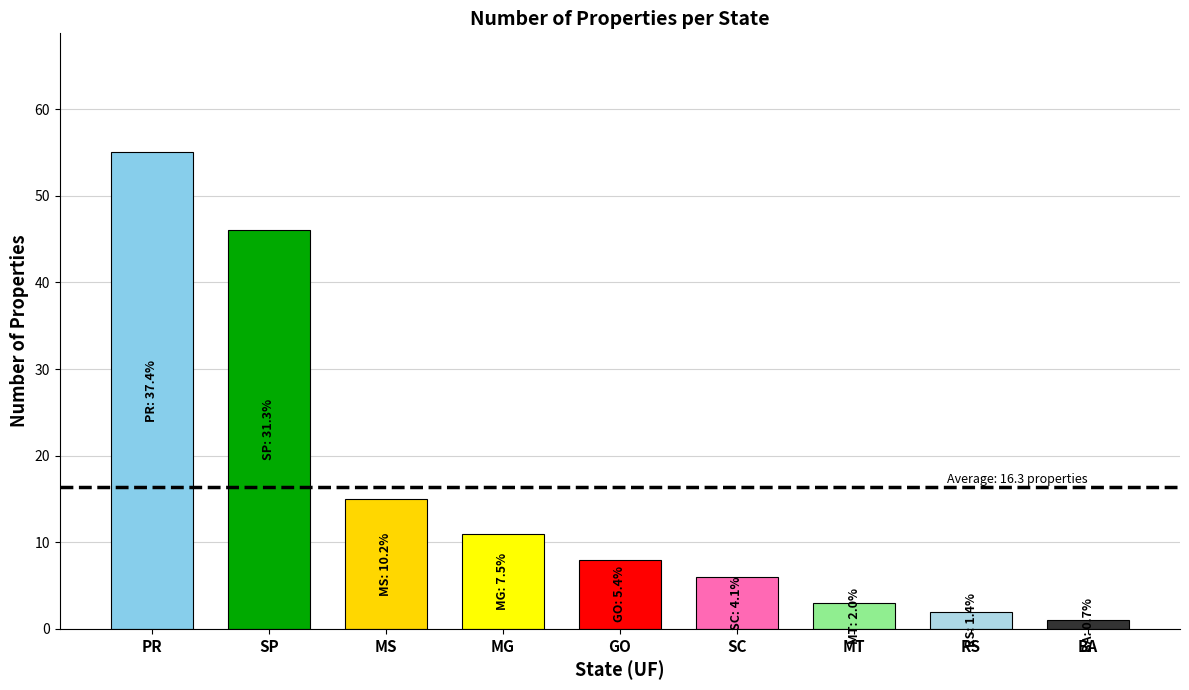

The chart shows a value of 74 at SP. True or false?

False